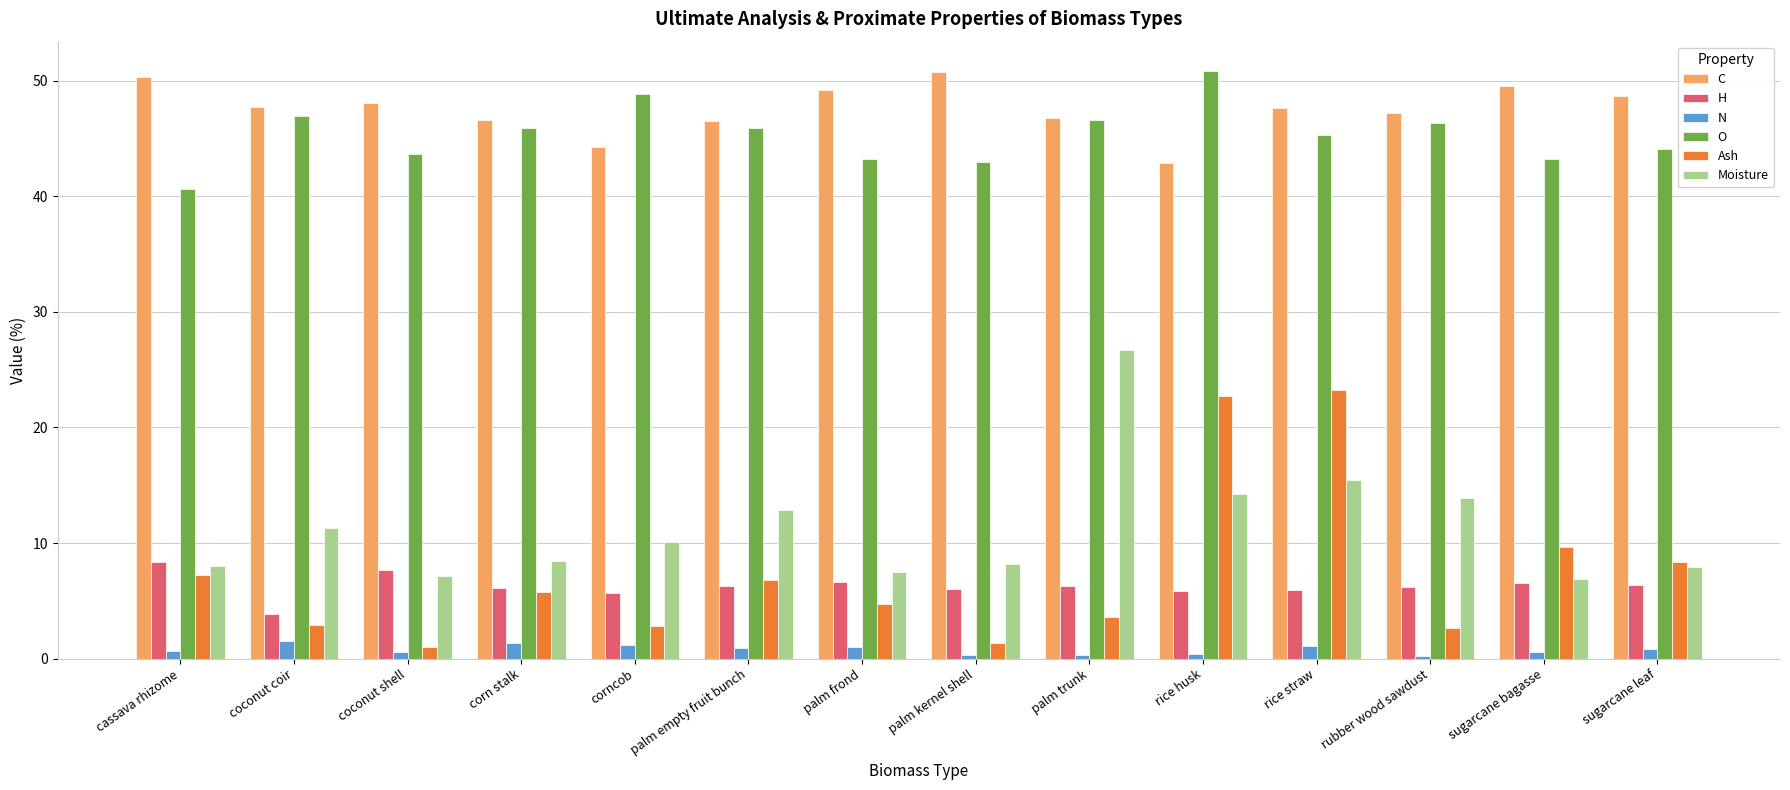

What is the label of the 2nd bar from the right?

sugarcane bagasse